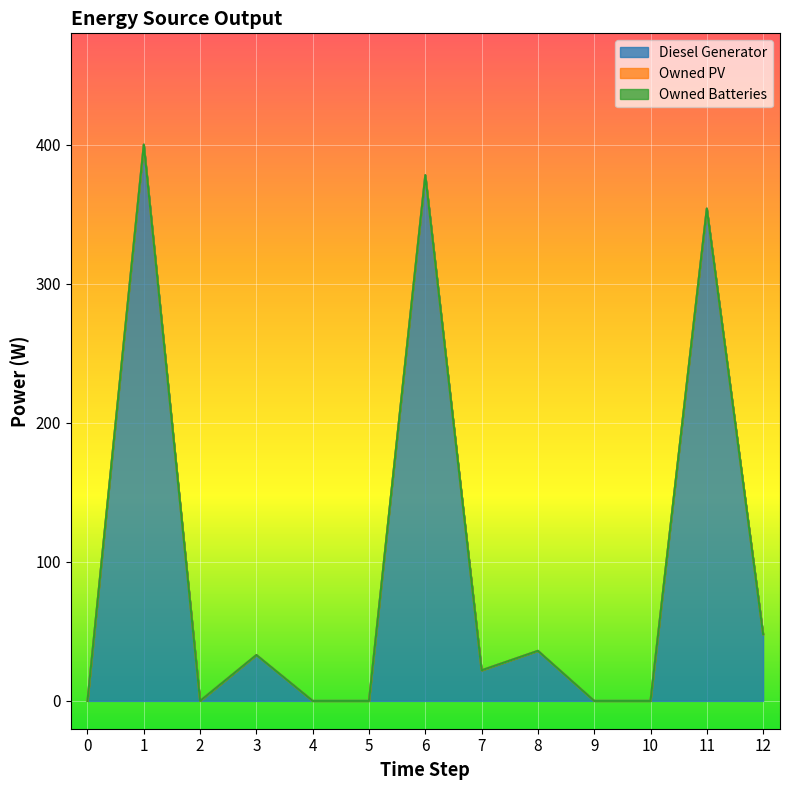

In Diesel Generator, how many points are higher than both neighbors (excluding endpoints)?

5